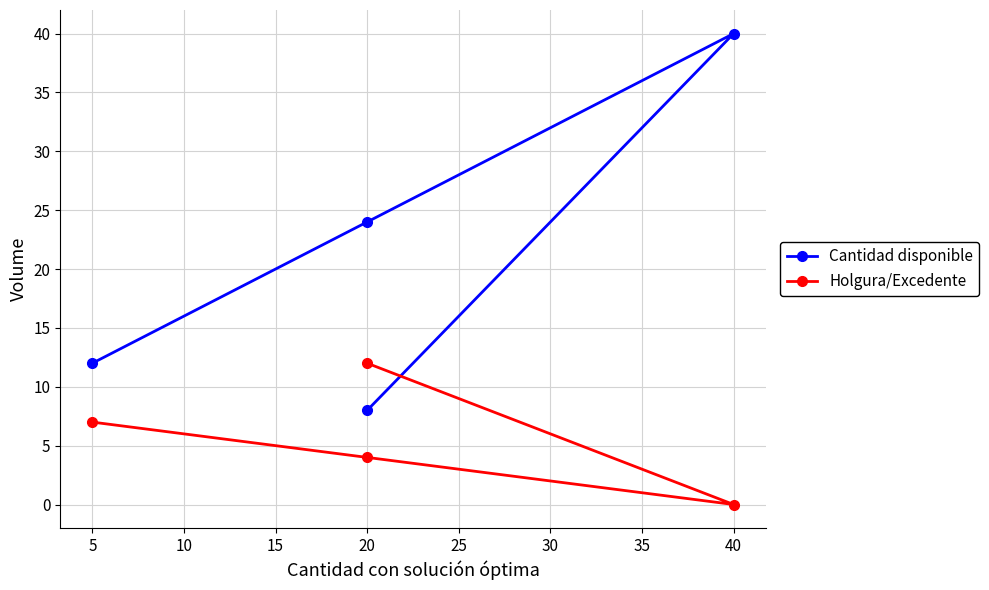

After their last crossing, which series has the higher values: Holgura/Excedente or Cantidad disponible?

Cantidad disponible